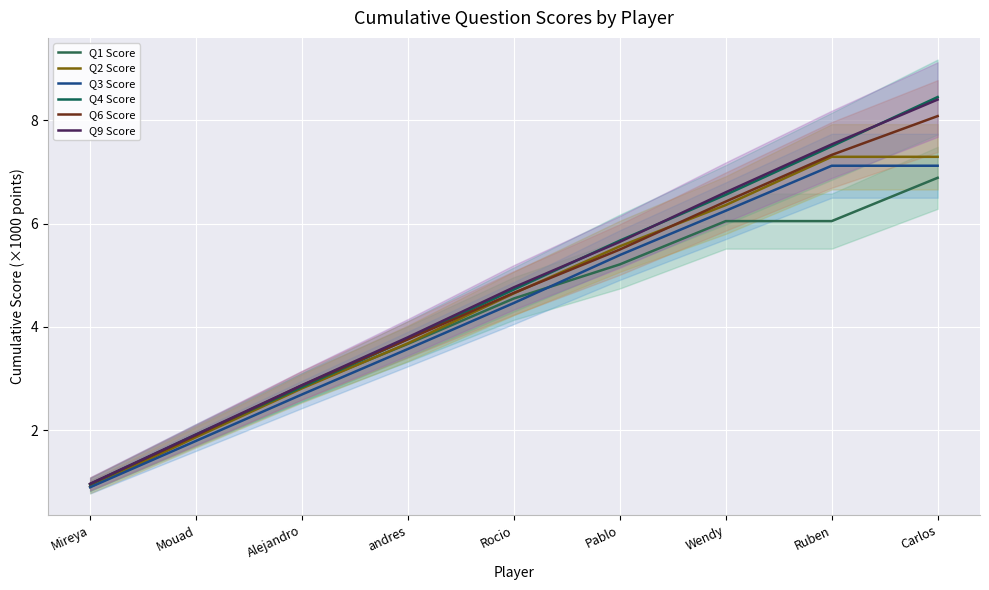

Which series changed the most between andres and Rocio?

Q2 Score